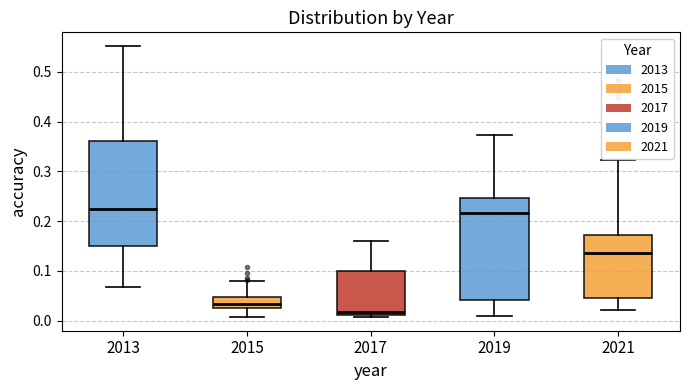

Reading left to right, read every box against the y-axis: the position of its median line, the range the box covers, and the ends of its whiskers. The values are not printed on the chart, so give them approximately, as read against the axis.

2013: median 0.23, box 0.15 to 0.36, whiskers 0.07 to 0.55
2015: median 0.03 (just above the box's lower edge), box 0.03 to 0.05, whiskers 0.01 to 0.08
2017: median 0.02, box 0.01 to 0.10, whiskers 0.01 (just below the box's lower edge) to 0.16
2019: median 0.22, box 0.04 to 0.25, whiskers 0.01 to 0.37
2021: median 0.14, box 0.05 to 0.17, whiskers 0.02 to 0.32